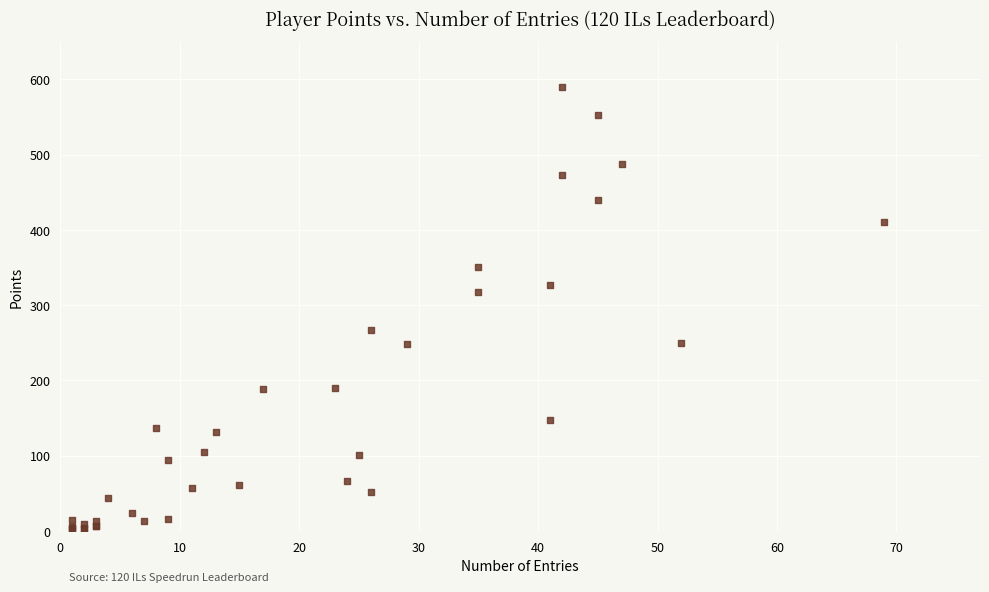

What Y value in the scatter plot is closest to 296?

318